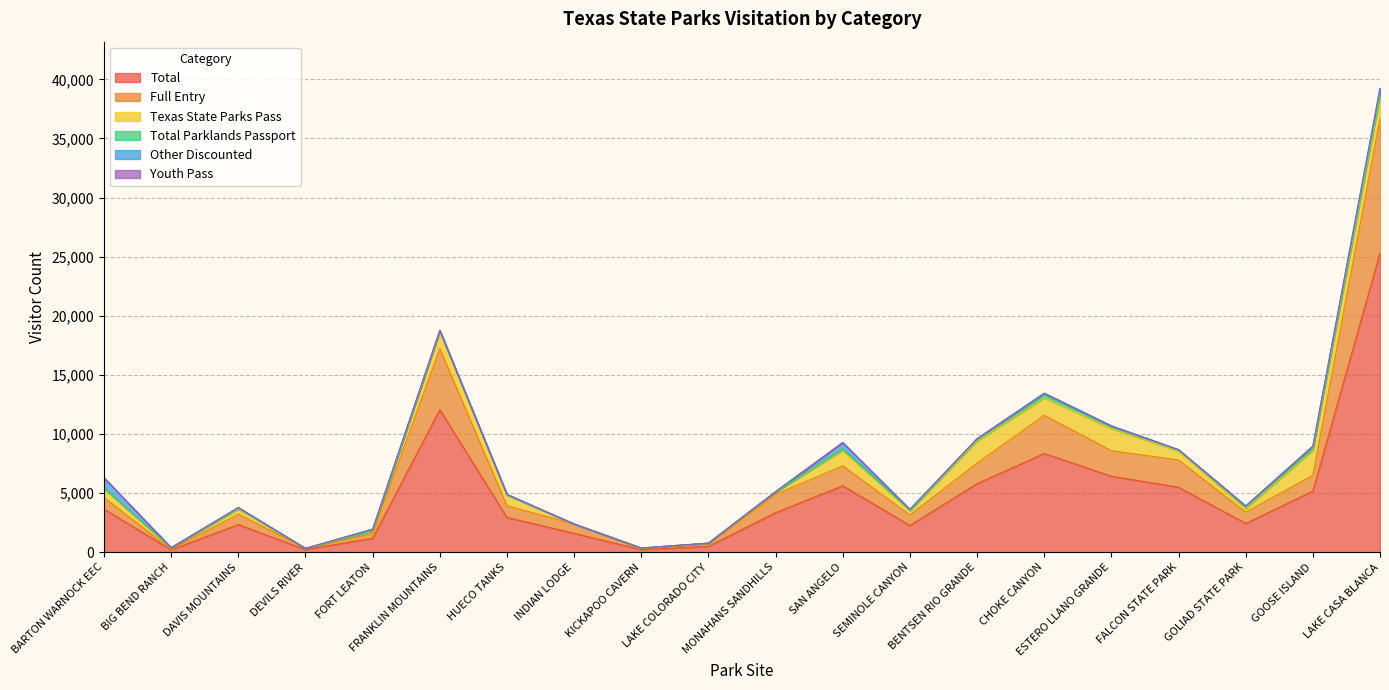

What is the highest value of the Total series?

25320